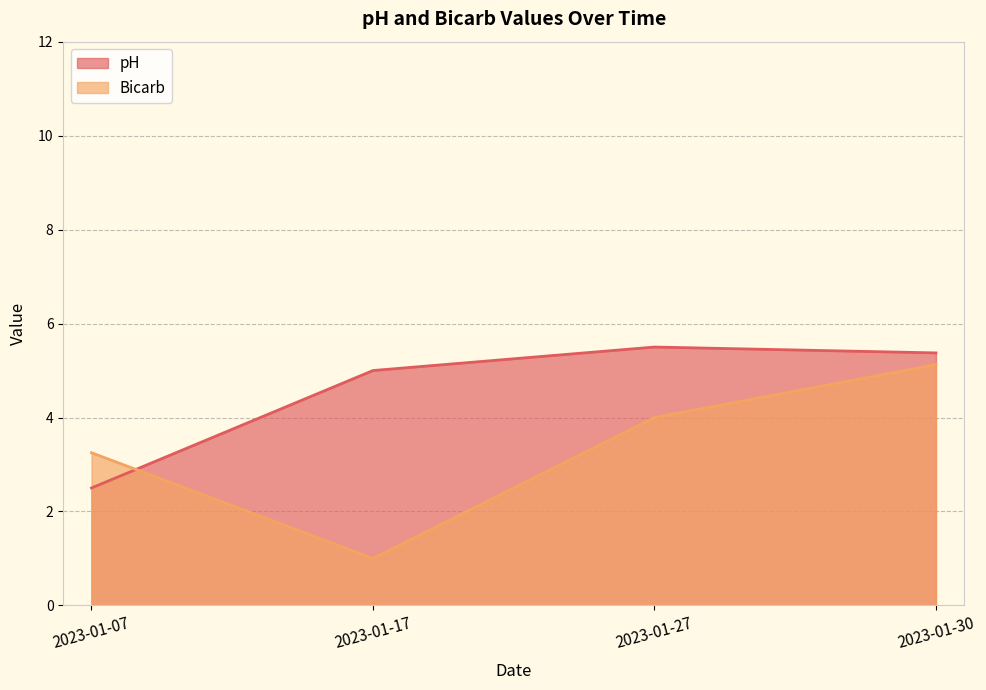

What is the maximum value for Bicarb?

5.1